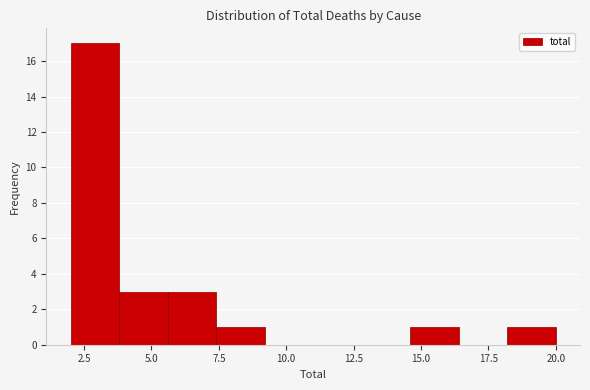

Read against the x-axis, roughly where is the centre of the tallest bar?

3.0